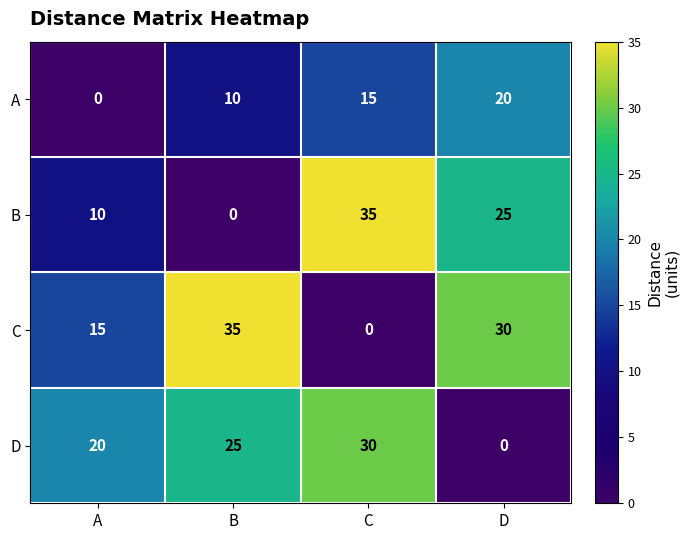

Reading left to right, list all the values displayed in this chart.

A: A=0	B=10	C=15	D=20
B: A=10	B=0	C=35	D=25
C: A=15	B=35	C=0	D=30
D: A=20	B=25	C=30	D=0